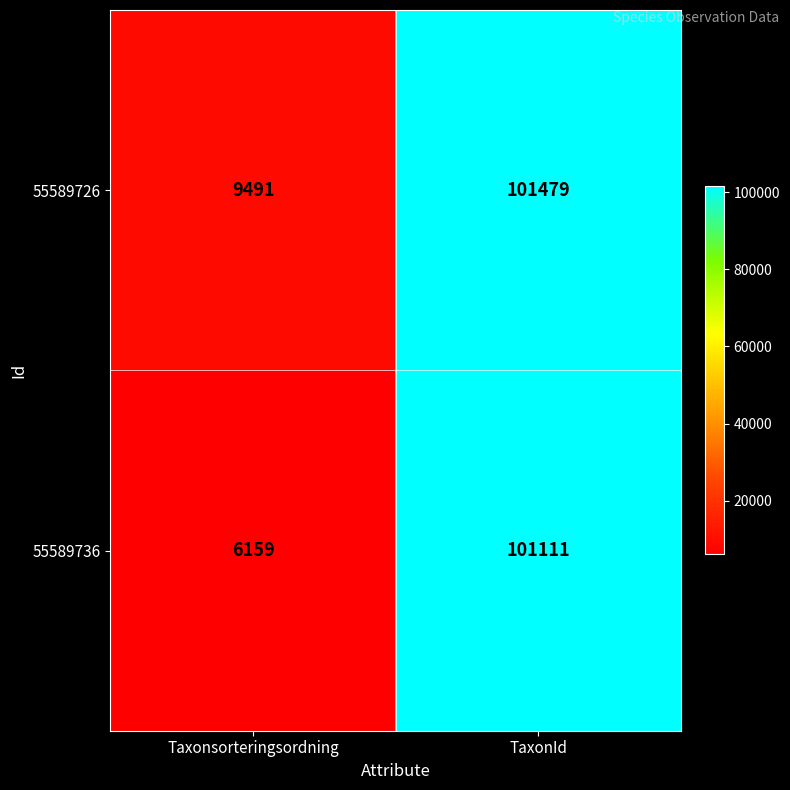

True or false: 55589736 has a value of 101111 at TaxonId.

True